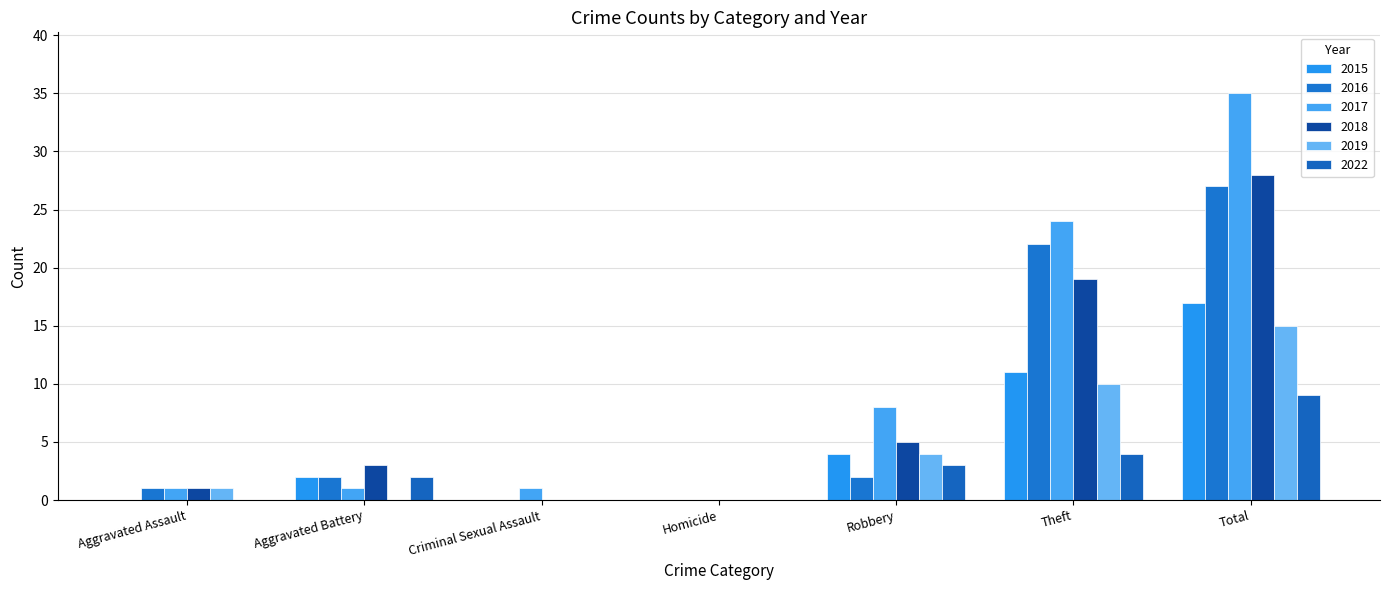

What is the difference between the 2017 values at Homicide and Aggravated Assault?

1